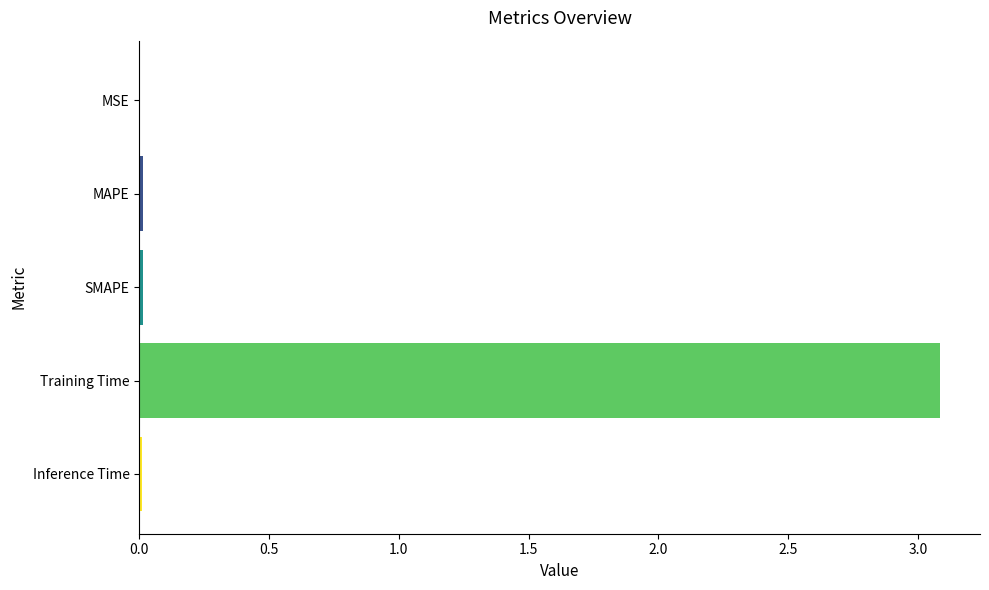

What is the sum of all values?

3.1